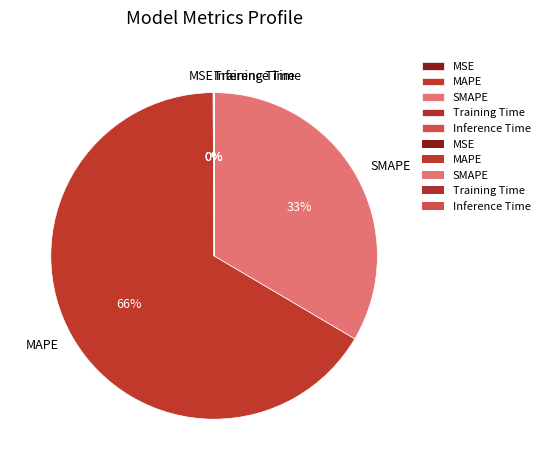

Which category has the biggest portion of the pie?

MAPE